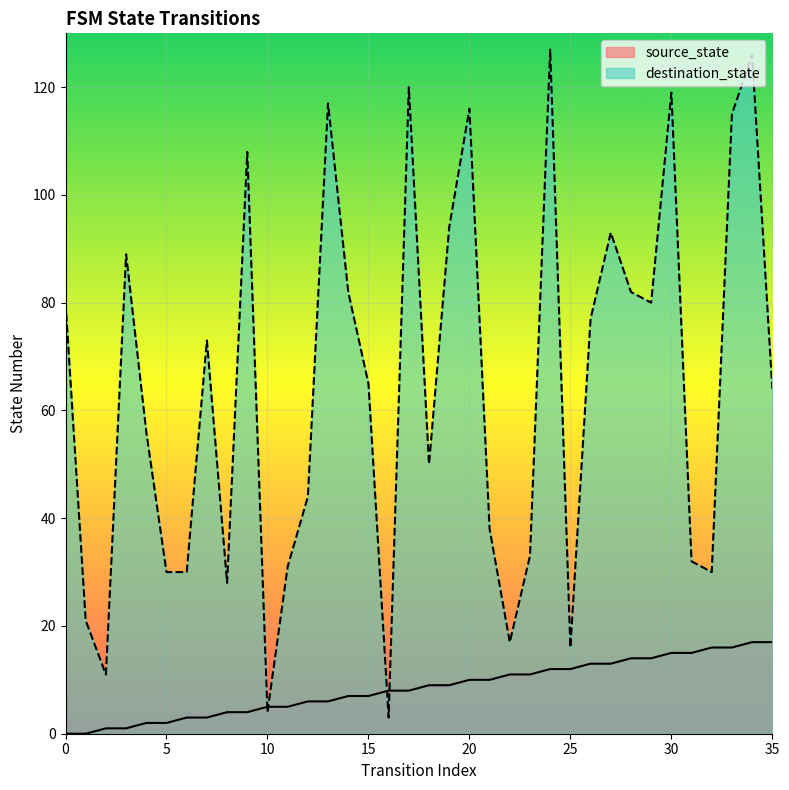

True or false: destination_state and source_state intersect in this chart.

True